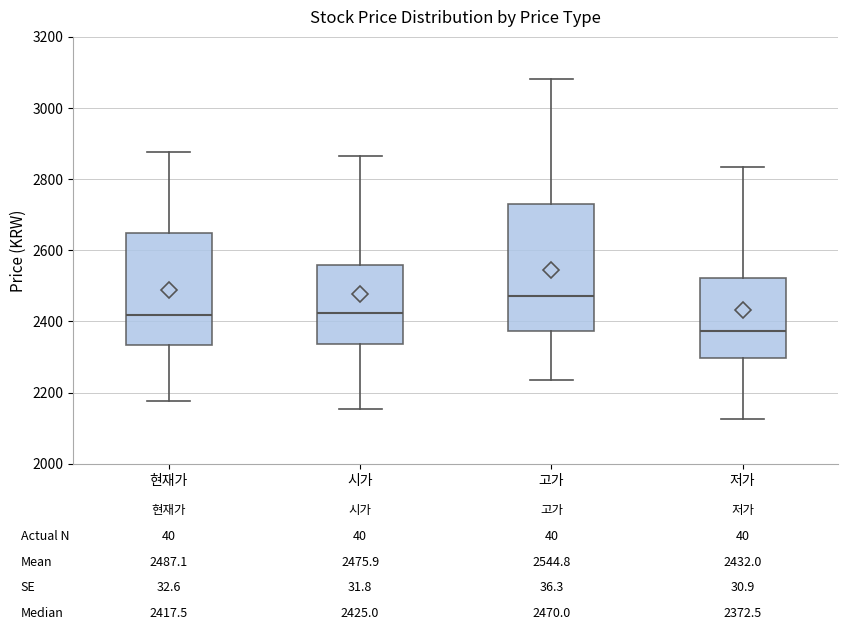

Which box is the tallest, from its lower edge to its upper edge?

고가